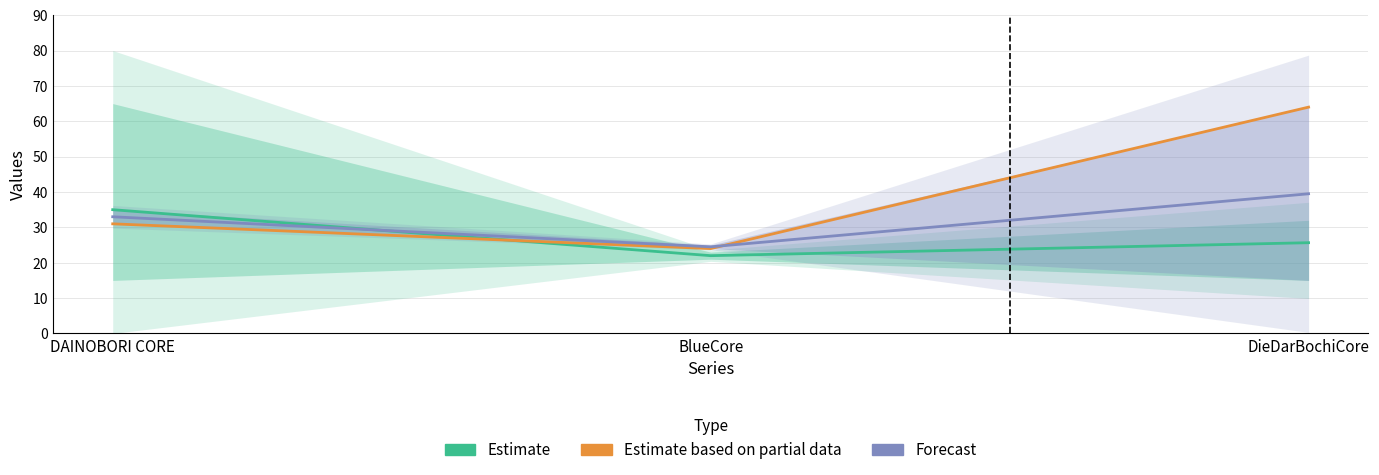

Where does the Estimate series first go above 25?

DAINOBORI CORE